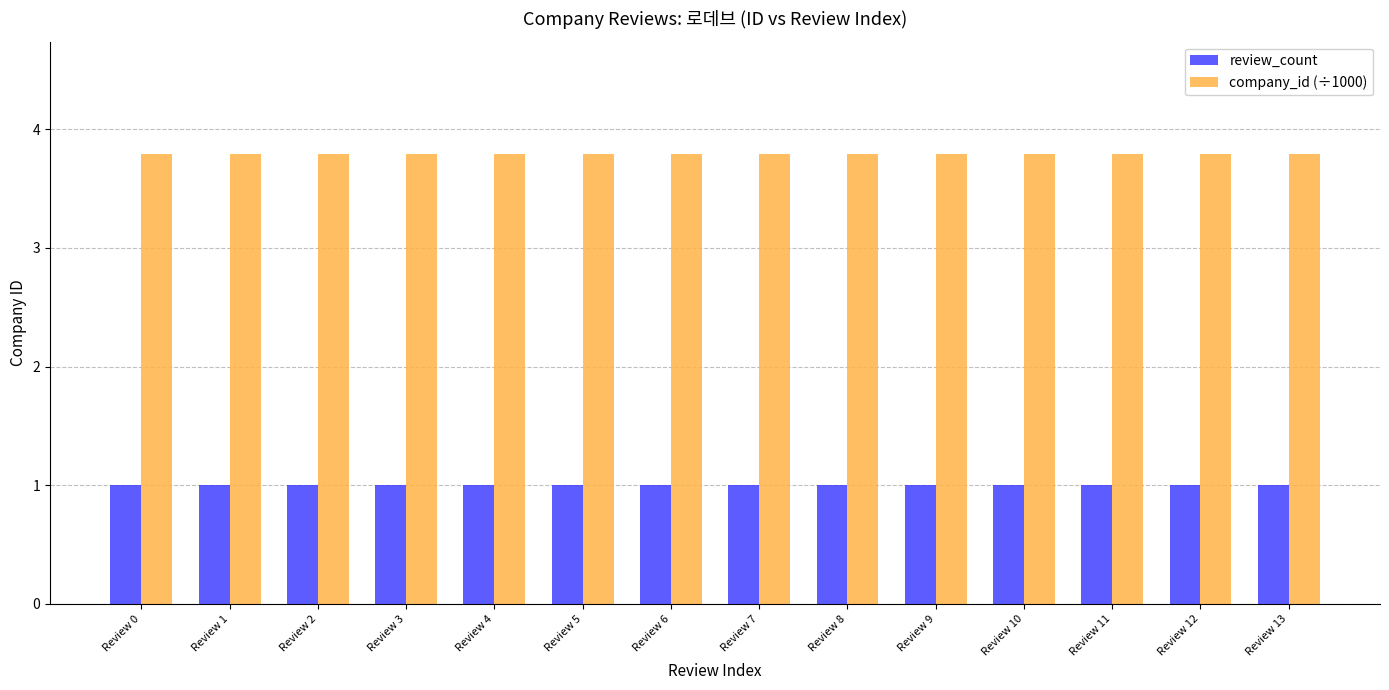

List the series in order of their overall mean, highest first.

company_id (÷1000), review_count